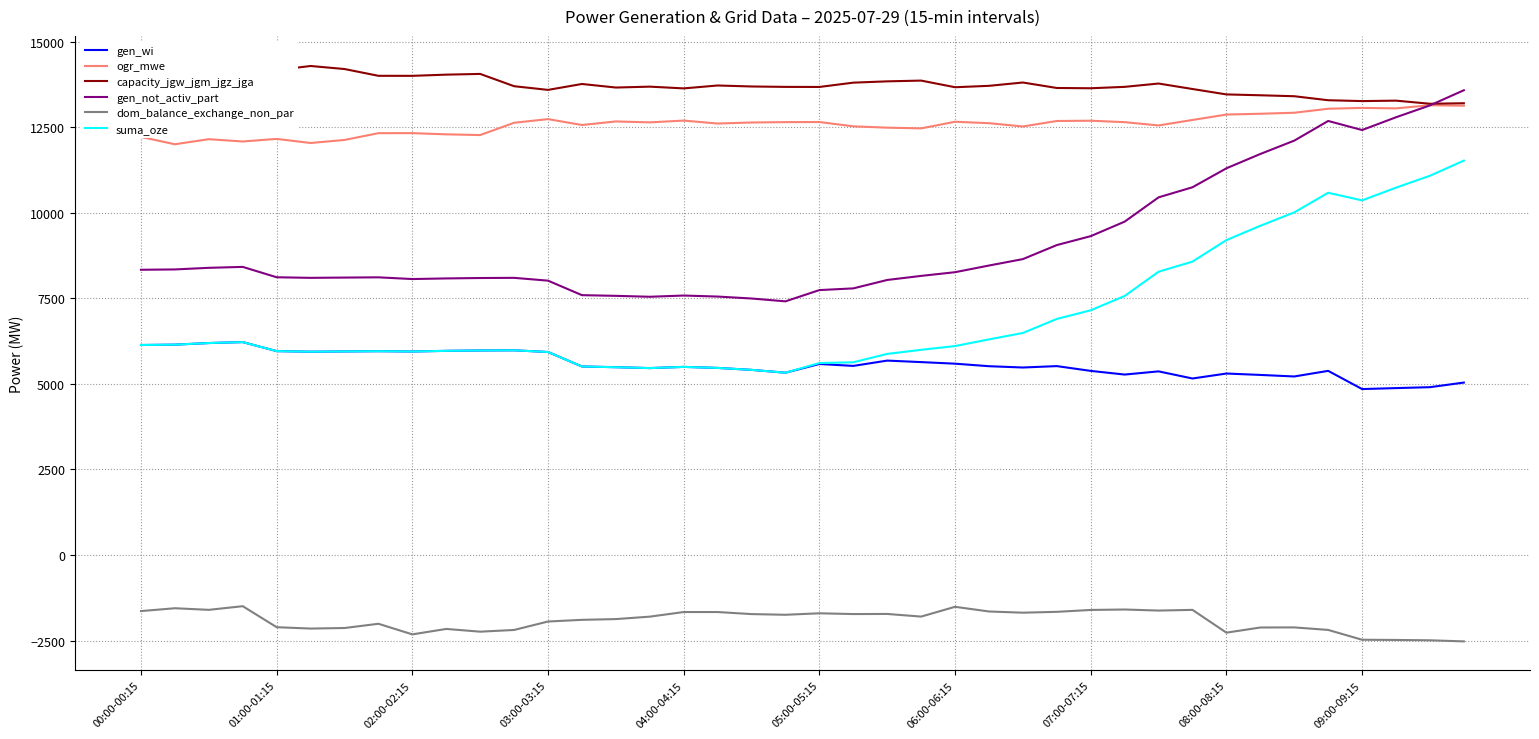

What are all the series names shown in the legend?

gen_wi, ogr_mwe, capacity_jgw_jgm_jgz_jga, gen_not_activ_part, dom_balance_exchange_non_par, suma_oze